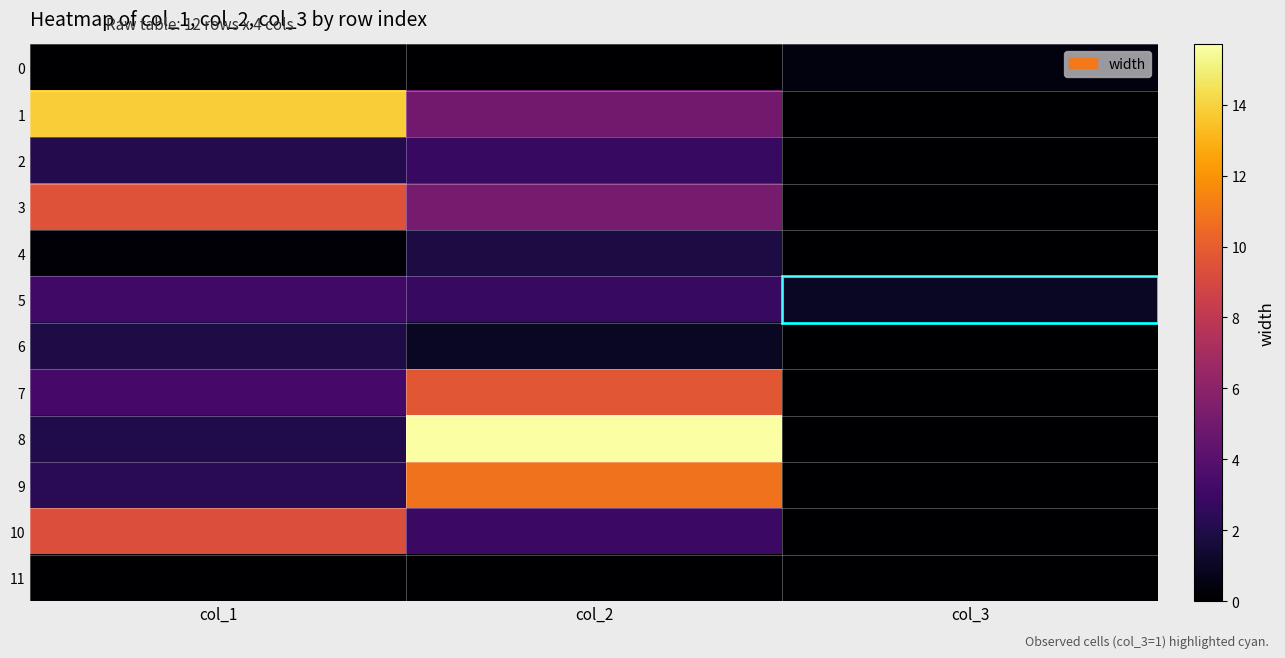

Reading right to left, what are all the values shown in this chart?

0: col_3=0.4	col_2=0.0	col_1=0.0
1: col_3=0.0	col_2=5.0	col_1=13.8
2: col_3=0.0	col_2=2.8	col_1=2.1
3: col_3=0.0	col_2=5.2	col_1=9.5
4: col_3=0.0	col_2=1.8	col_1=0.2
5: col_3=1.0	col_2=2.8	col_1=3.1
6: col_3=0.0	col_2=1.0	col_1=1.9
7: col_3=0.0	col_2=9.7	col_1=3.3
8: col_3=0.0	col_2=15.7	col_1=2.0
9: col_3=0.0	col_2=10.8	col_1=2.3
10: col_3=0.0	col_2=2.9	col_1=9.3
11: col_3=0.0	col_2=0.0	col_1=0.0